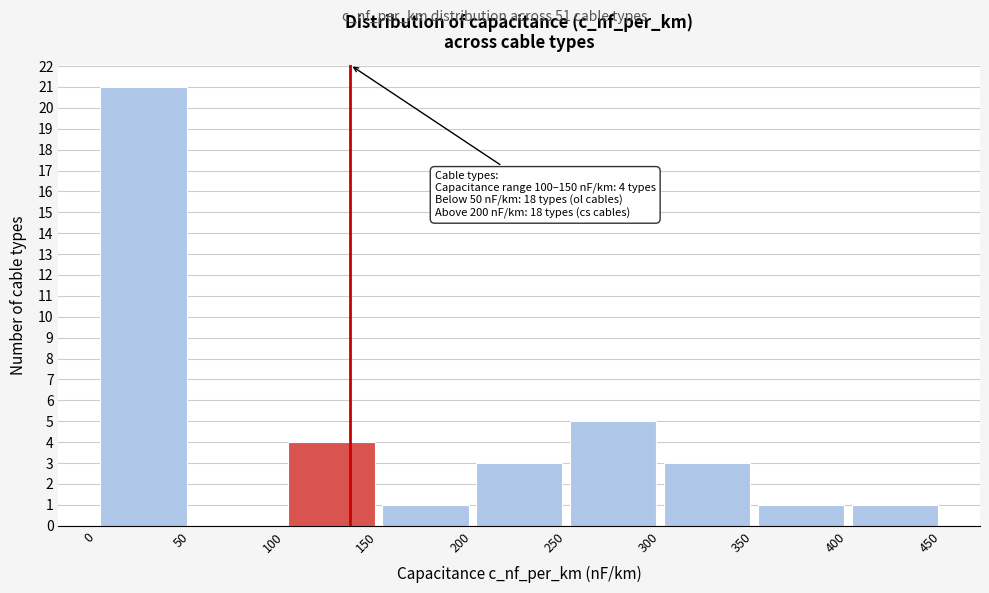

Which range on the x-axis has the tallest bar?

0 to 50